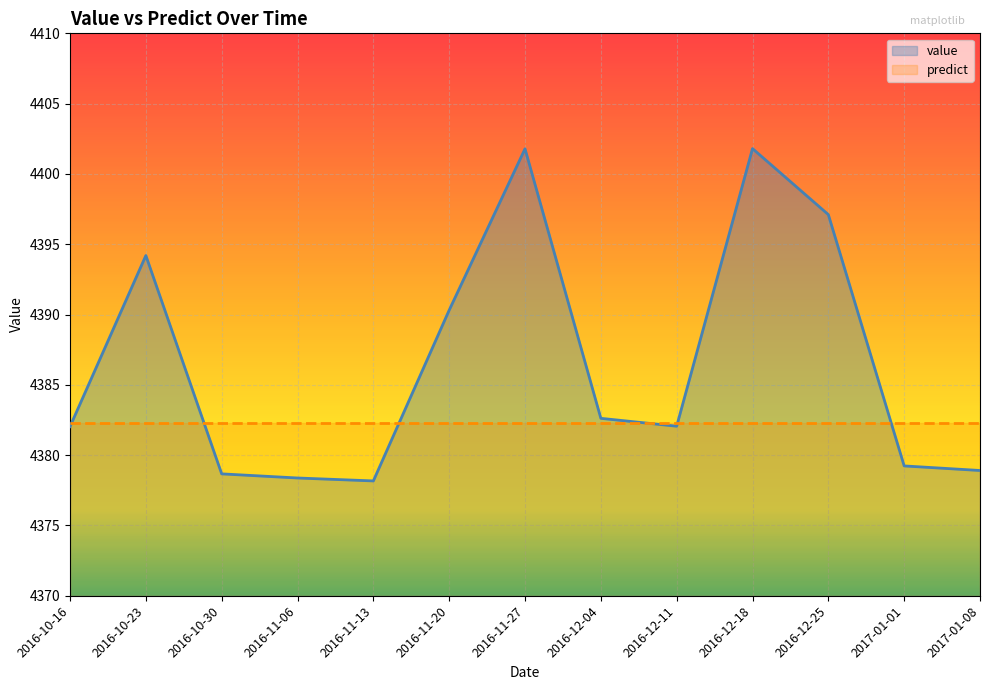

Between 2016-12-25 and 2017-01-01, which is larger?

2016-12-25